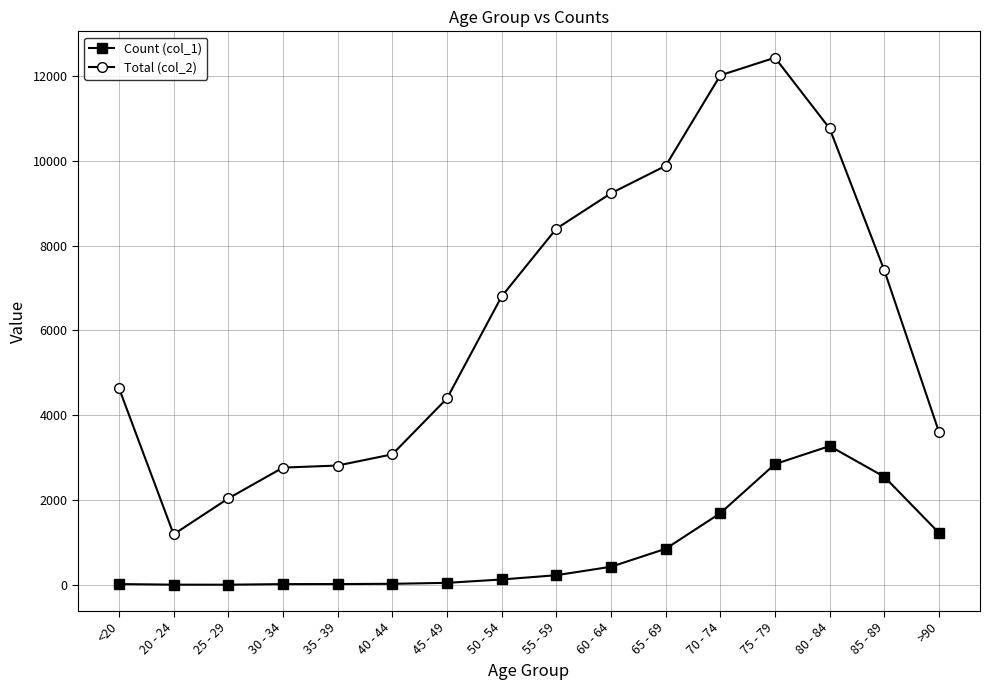

The value of Total (col_2) at 40 - 44 is 3078. True or false?

True